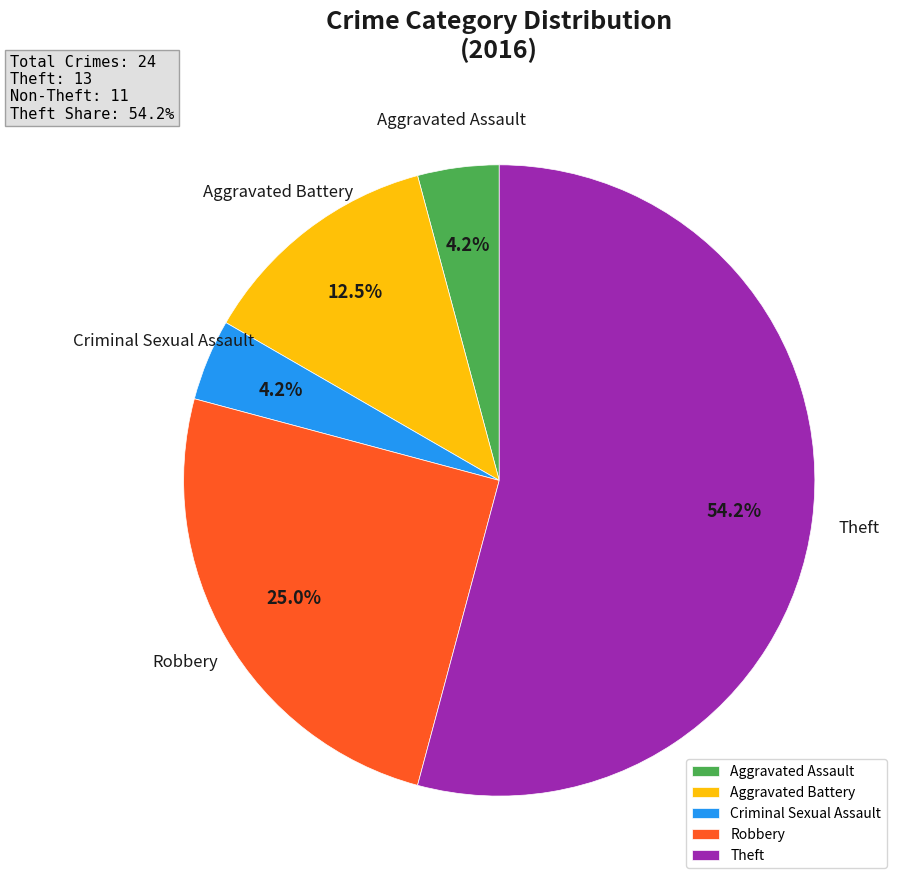

Does any single category account for the majority?

Yes